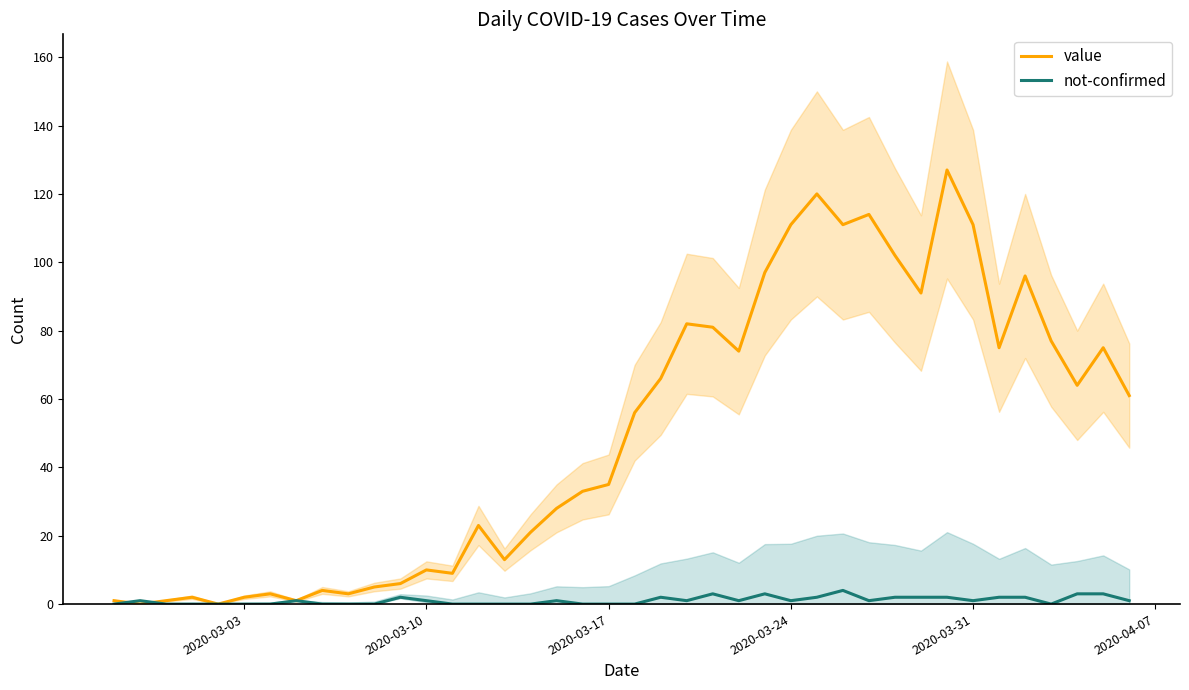

Is it true that not-confirmed equals 0 at 2020-03-17?

True